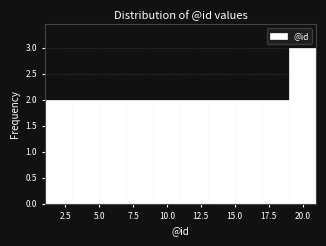

How tall is the bar that spans 3 to 5 on the x-axis? The values are not printed on the chart, so give them approximately, as read against the axis.

2